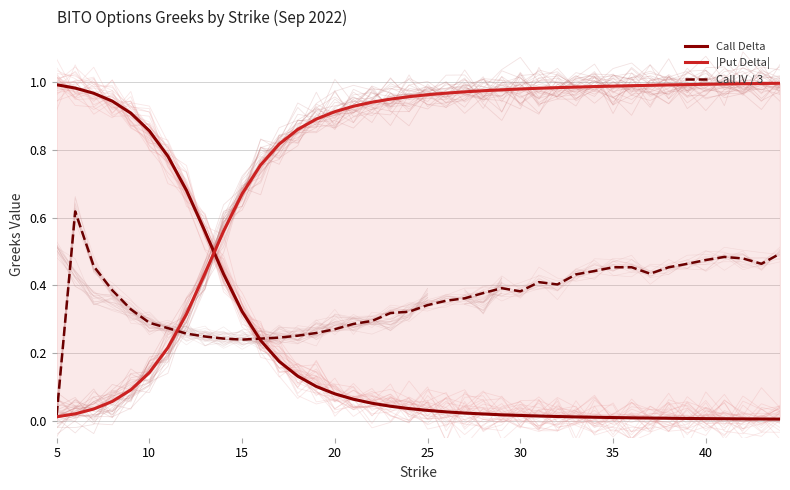

How many series are shown in this chart?

3